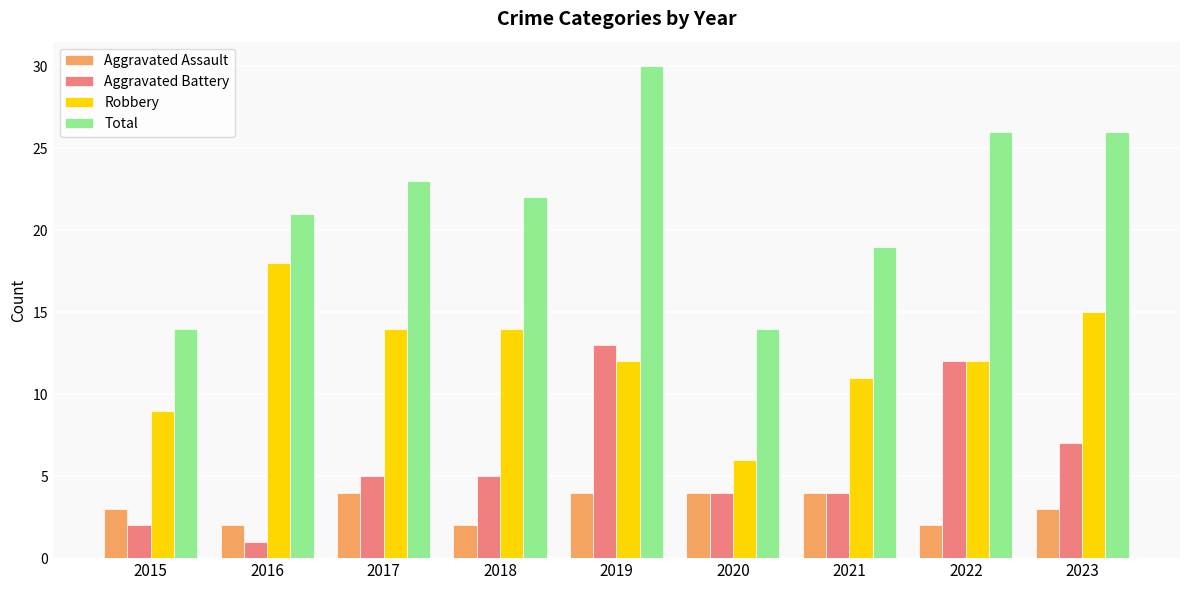

Which series changed the most between 2015 and 2019?

Total